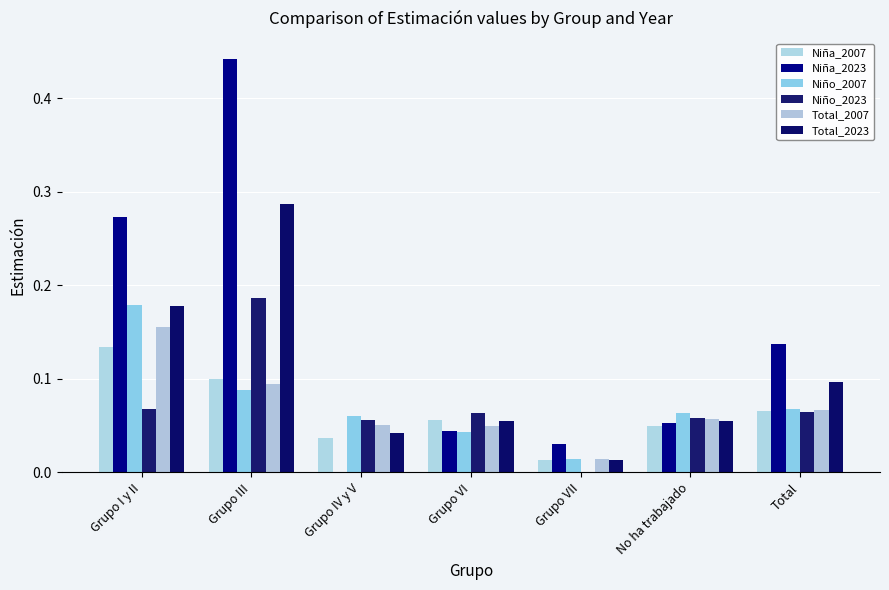

How many groups of bars are there?

7